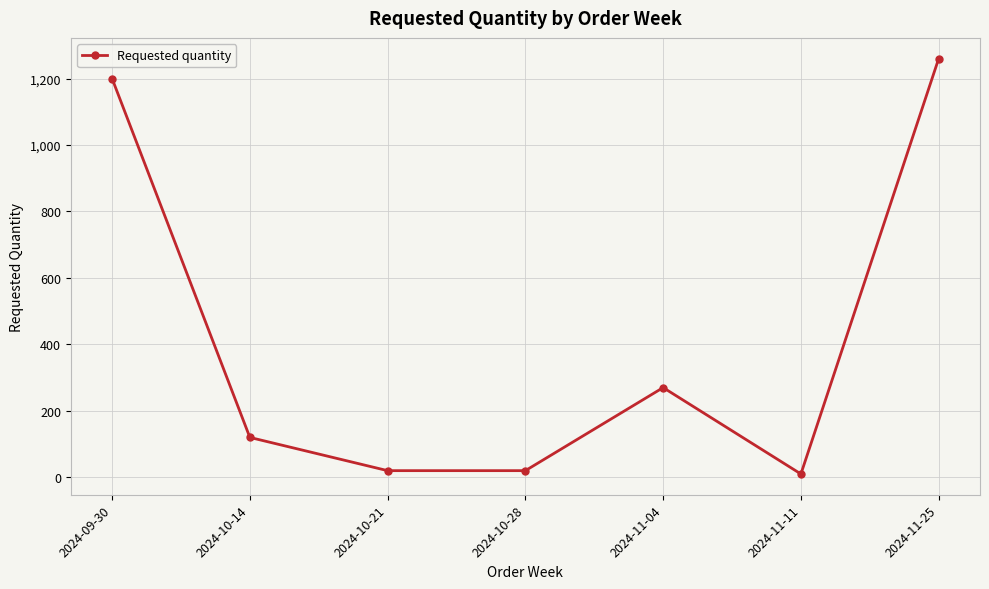

What is the label of the 4th point from the left?

2024-10-28